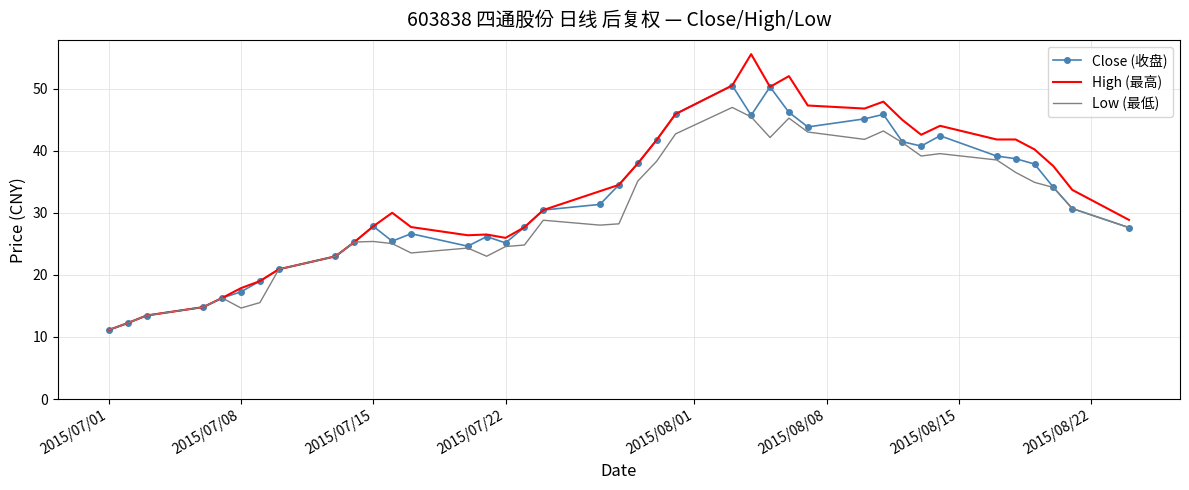

Which series has the largest range (max minus min)?

High (最高)